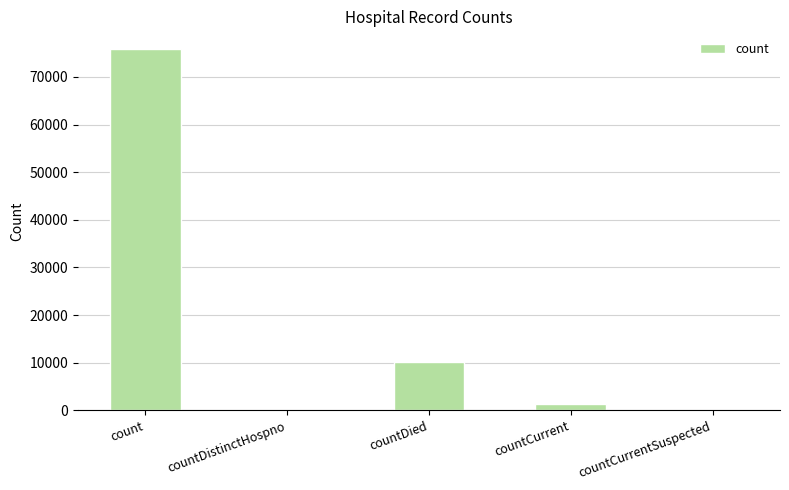

What value does the data have at count, to the nearest 100?

75800